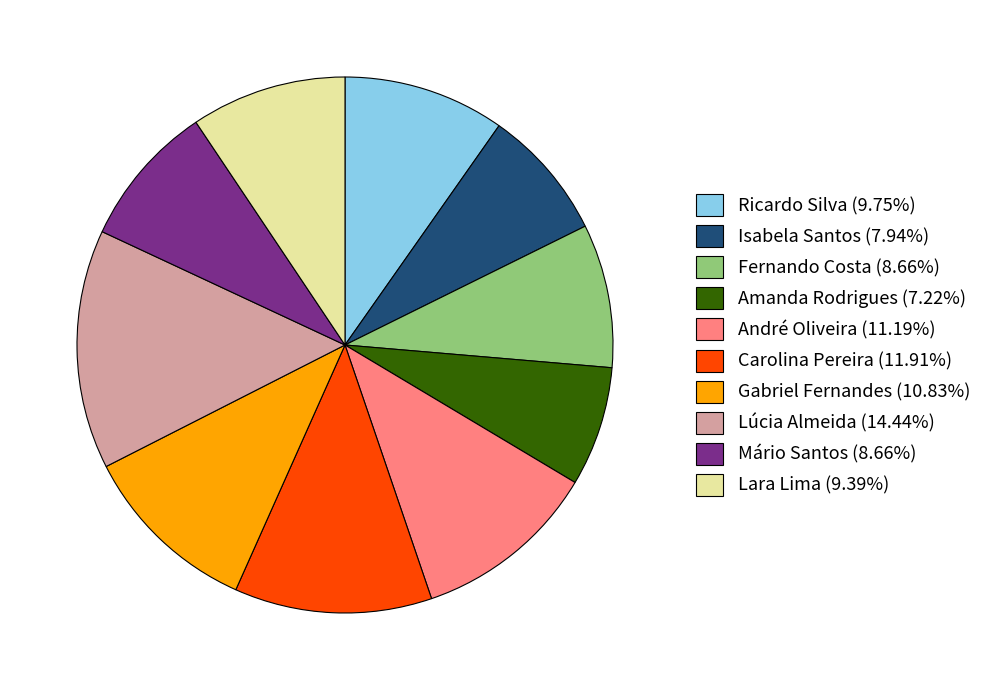

How many segments does this pie chart have?

10